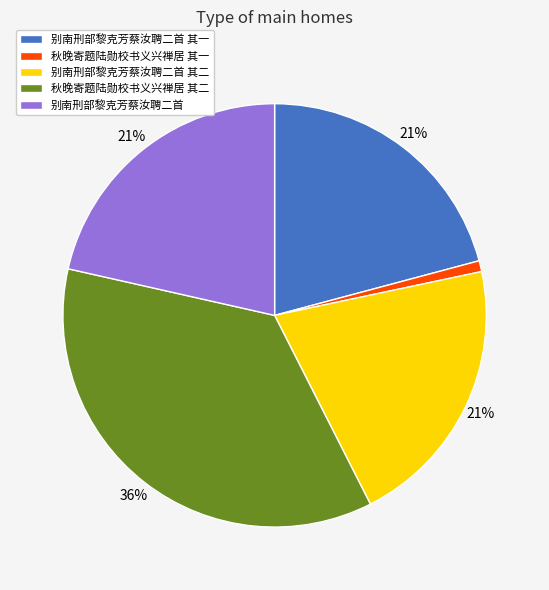

The 别南刑部黎克芳蔡汝聘二首 其一 slice represents 21% of the pie. True or false?

True